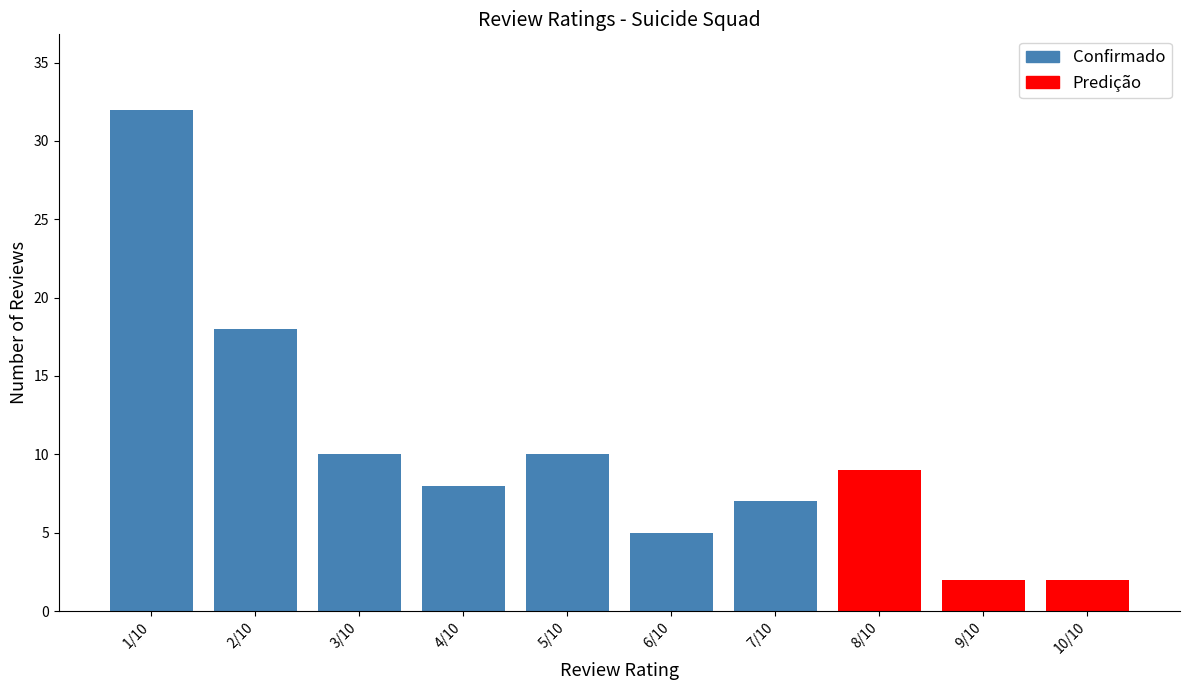

Between 6/10 and 10/10, which series saw the biggest shift?

Confirmado